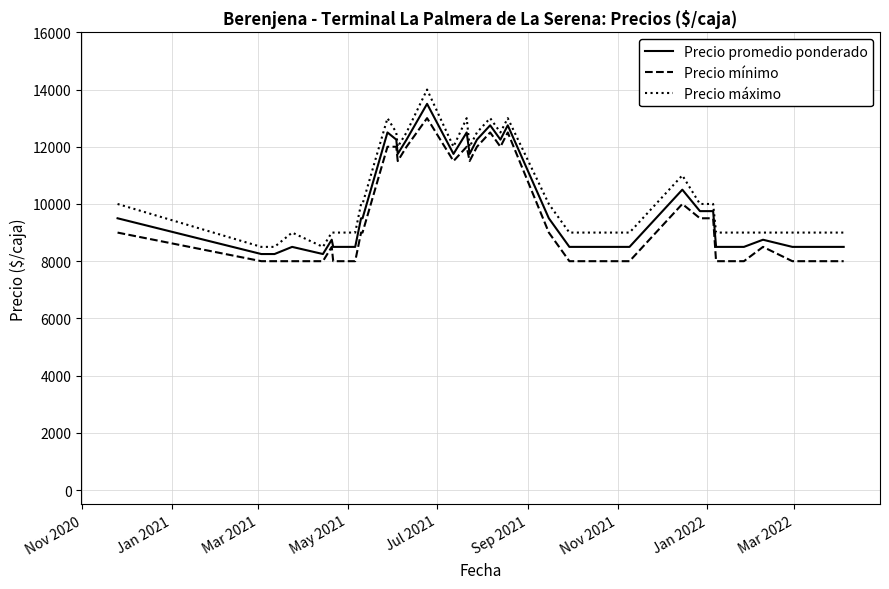

What is the difference between the maximum and minimum values in the Precio promedio ponderado series?

5250